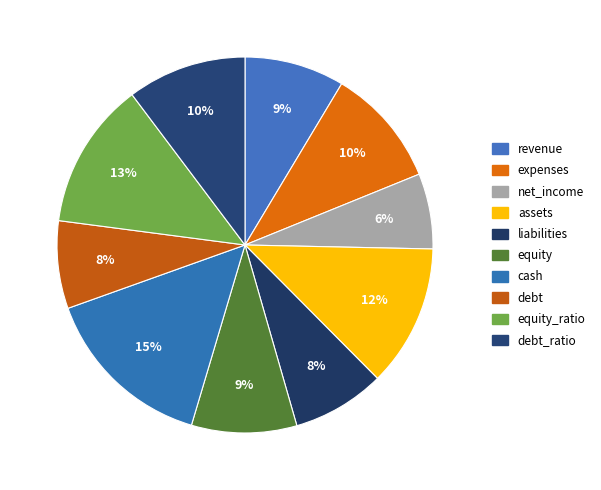

Count the number of slices in the pie.

10